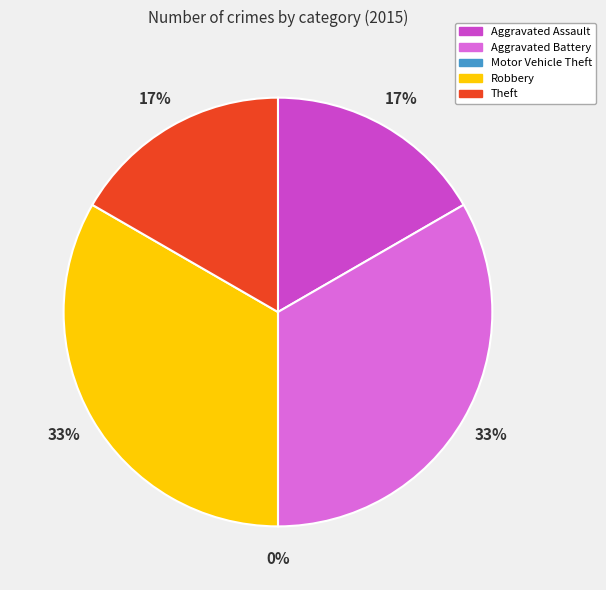

Which slice is the largest?

Aggravated Battery